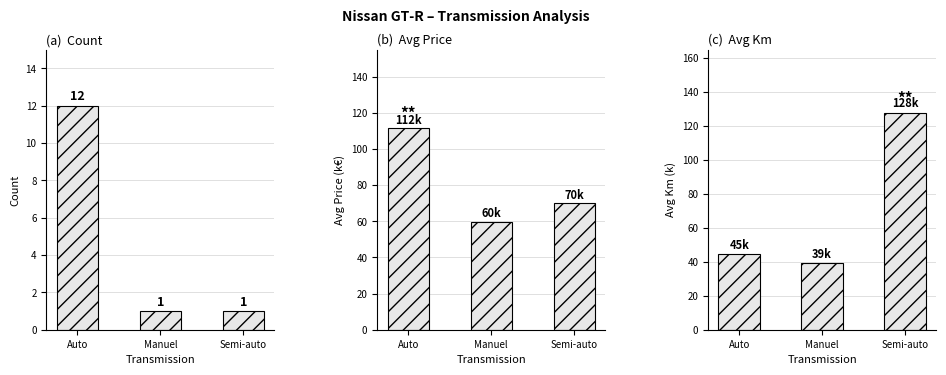

Is the value of Avg Km (k) at Manuel greater than the value of Avg Price (k€) at Auto?

No